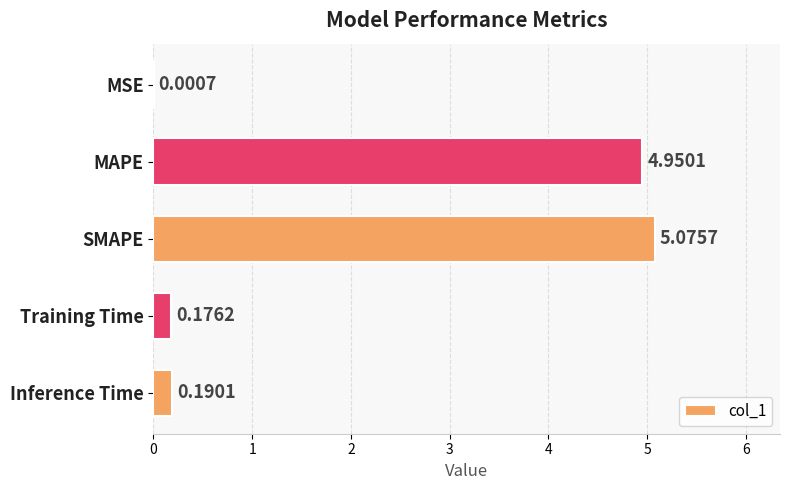

Between MAPE and MSE, which is larger?

MAPE